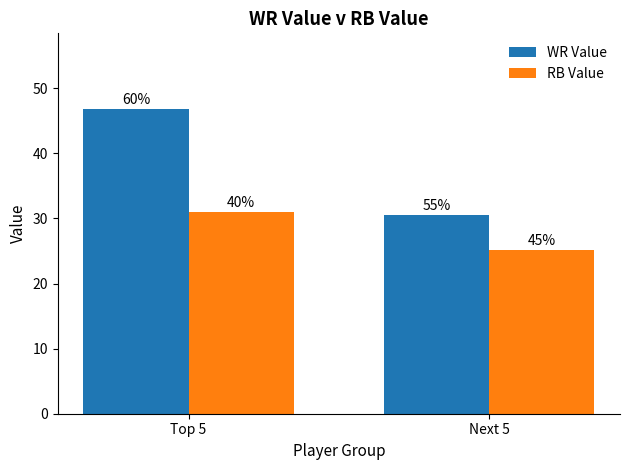

List the series in order of their peak value, highest first.

WR Value, RB Value